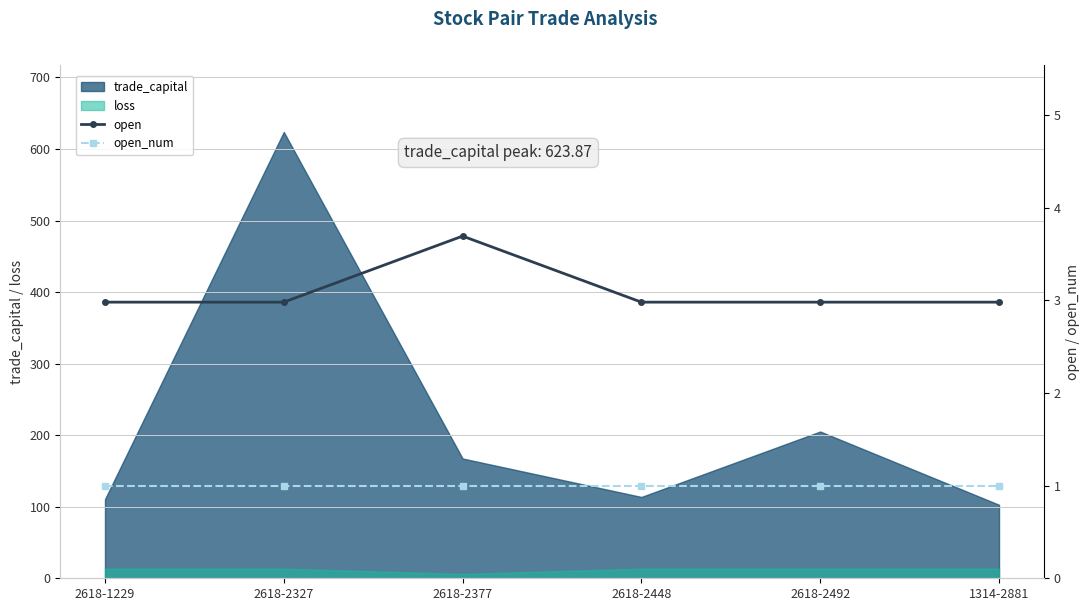

Which has a higher value, 2618-1229 or 1314-2881?

2618-1229